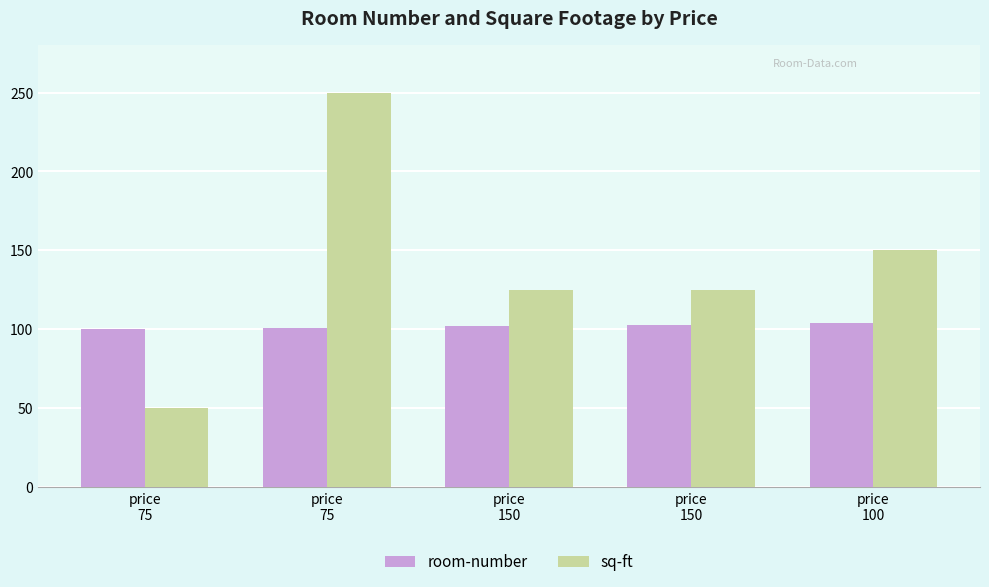

Which has a higher value, price
75 or price
150?

price
150